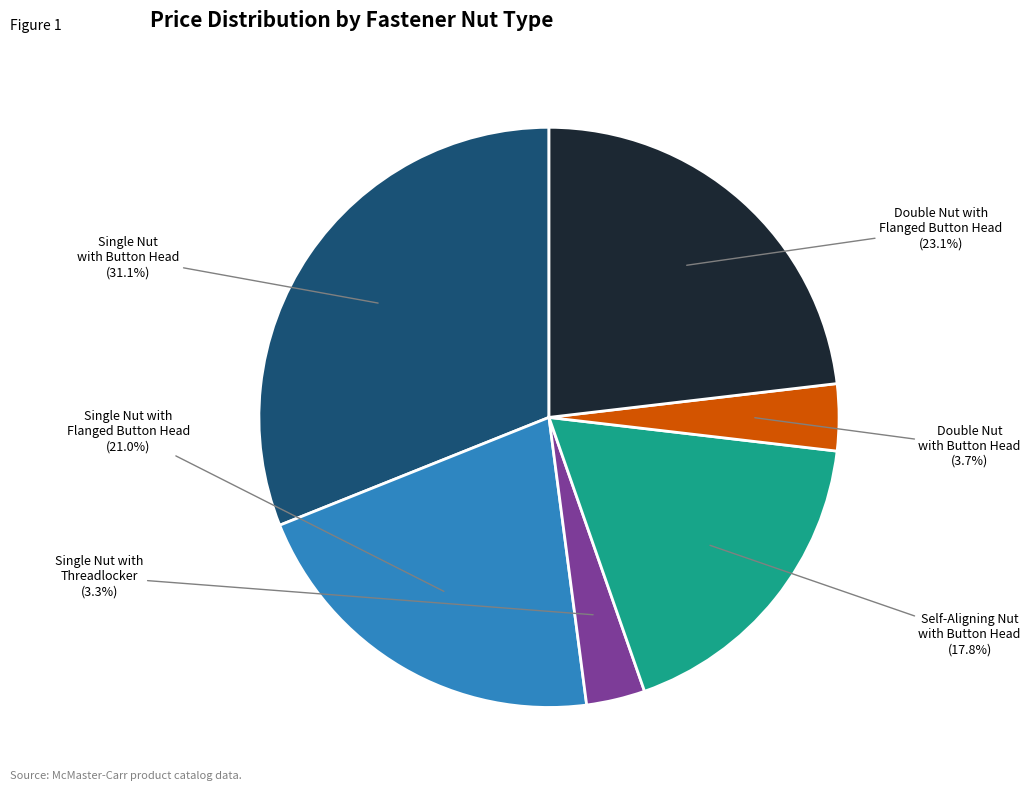

Which category has the biggest portion of the pie?

Single Nut with Button Head